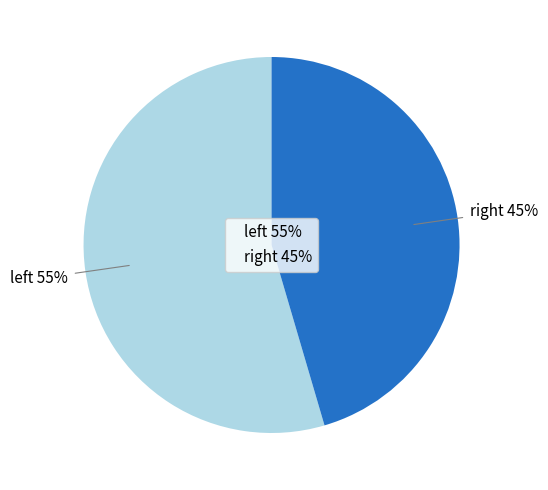

What is the largest slice in the pie chart?

left